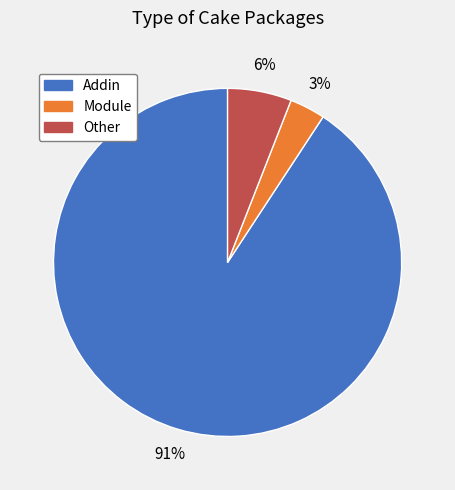

How many segments does this pie chart have?

3